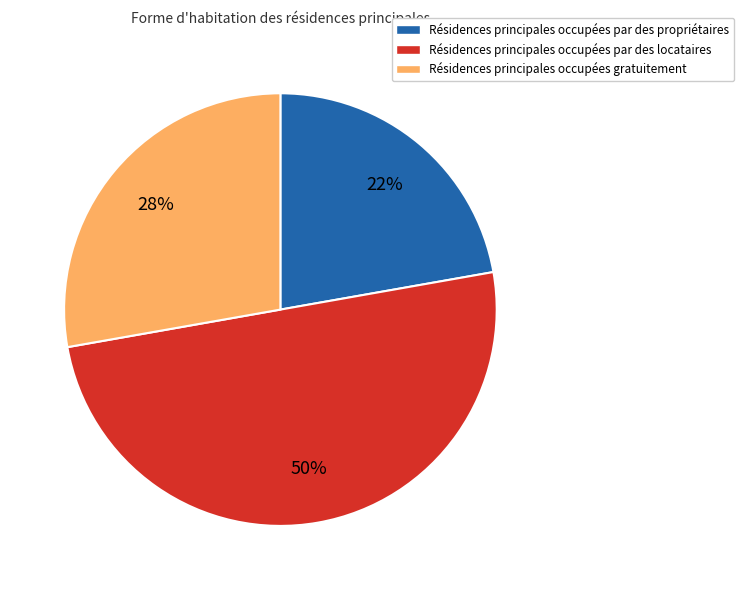

Which slice is the smallest?

Résidences principales occupées par des propriétaires